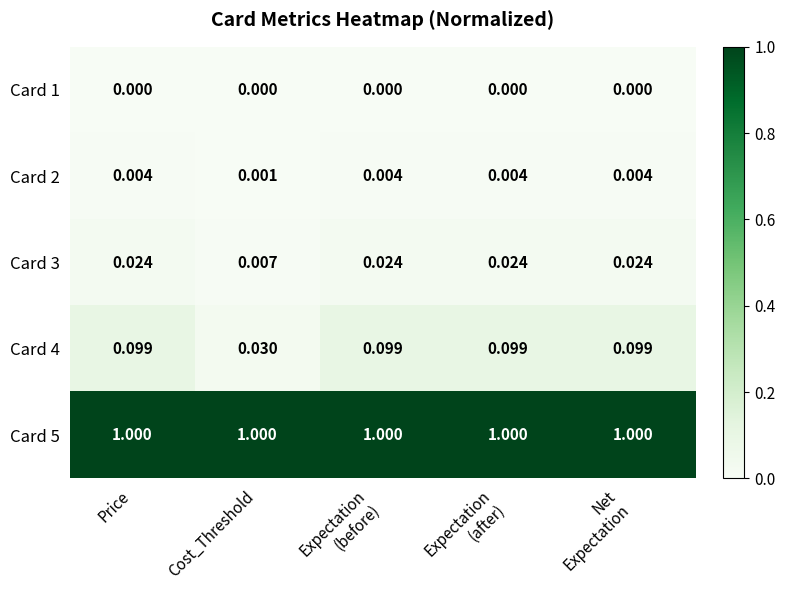

Where is Card 4 nearest to the value 0?

Cost_Threshold